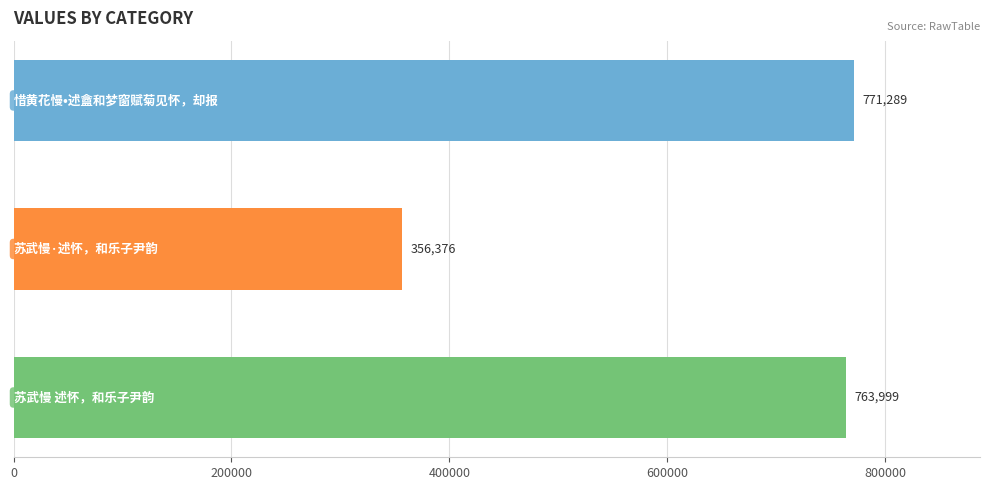

What is the smallest value displayed?

356376